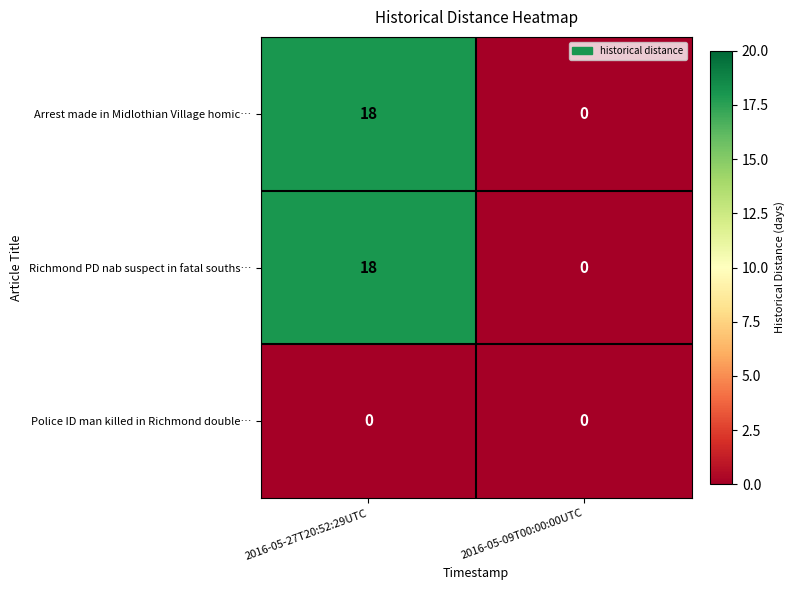

Is the value of Arrest made in Midlothian Village homic… at 2016-05-27T20:52:29UTC greater than the value of Police ID man killed in Richmond double… at 2016-05-09T00:00:00UTC?

Yes